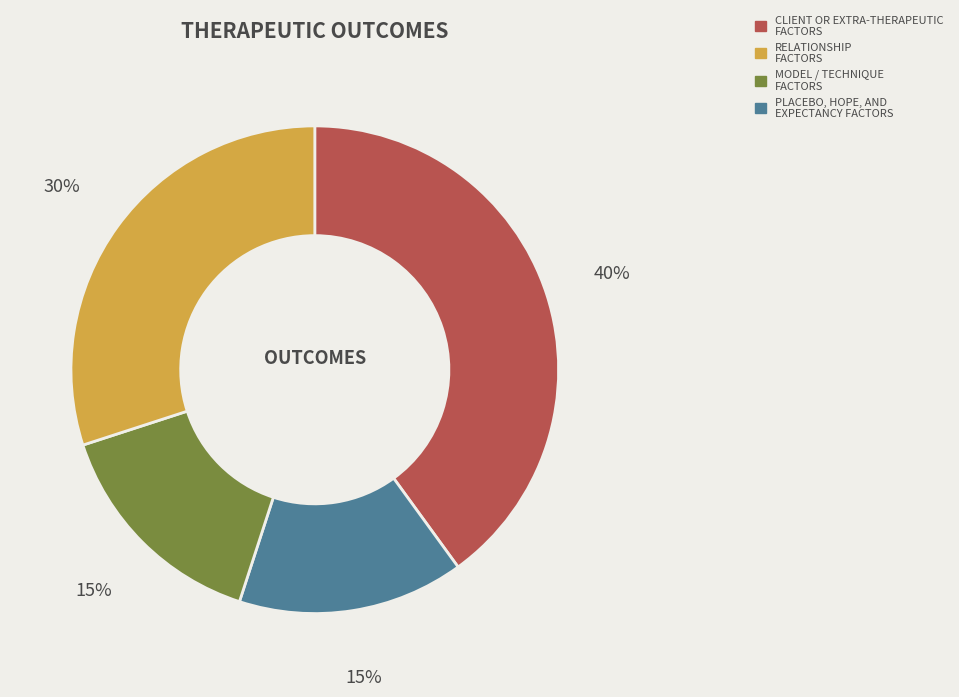

How many slices are in this pie chart?

4